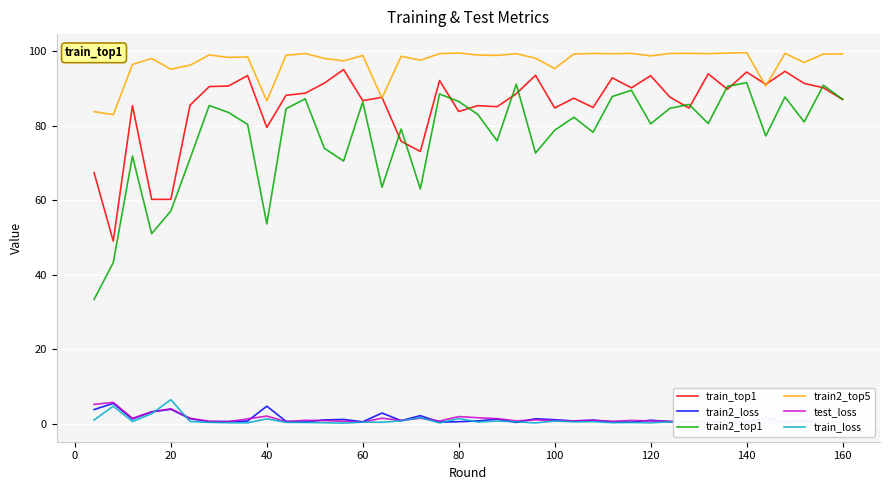

How many values in the train2_top5 series exceed 98?

28